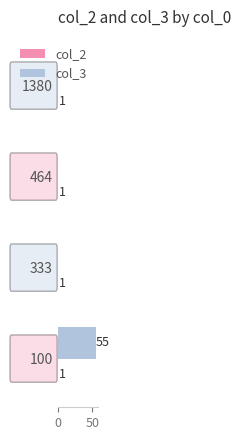

What is the maximum value for col_3?

55